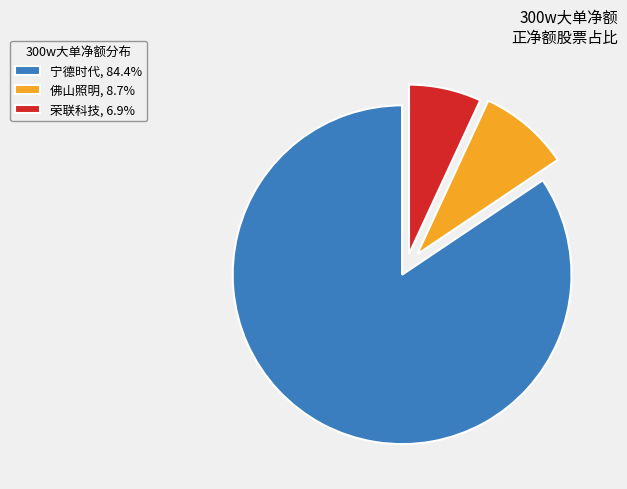

Do 佛山照明, 8.7% and 宁德时代, 84.4% together represent more than half of the pie?

Yes